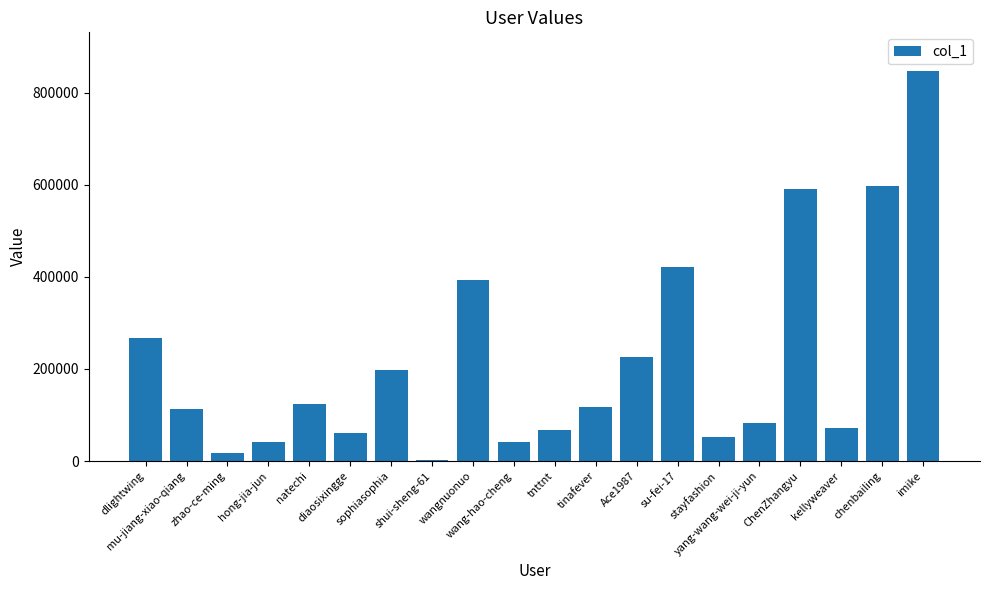

What is the greatest value displayed?

846413